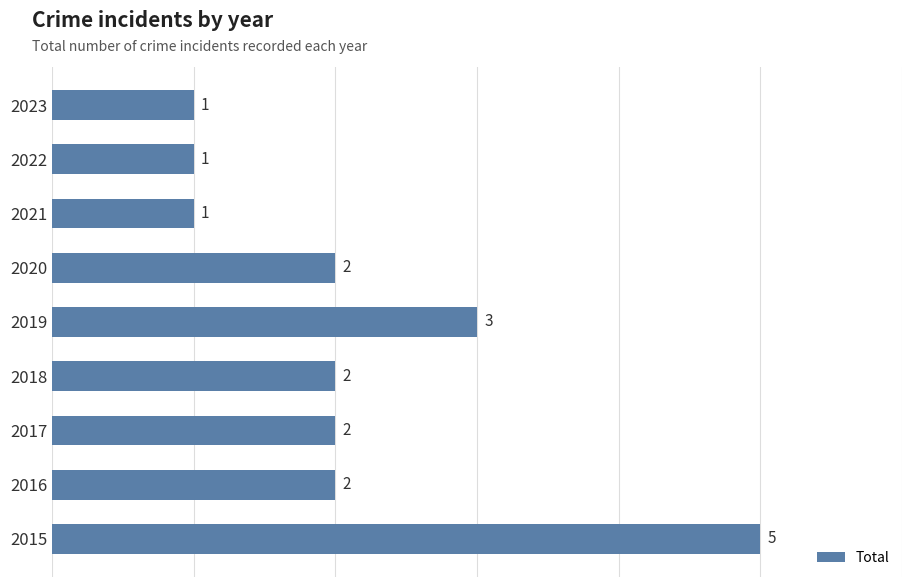

Reading bottom to top, extract all data points from this chart.

5	2	2	2	3	2	1	1	1